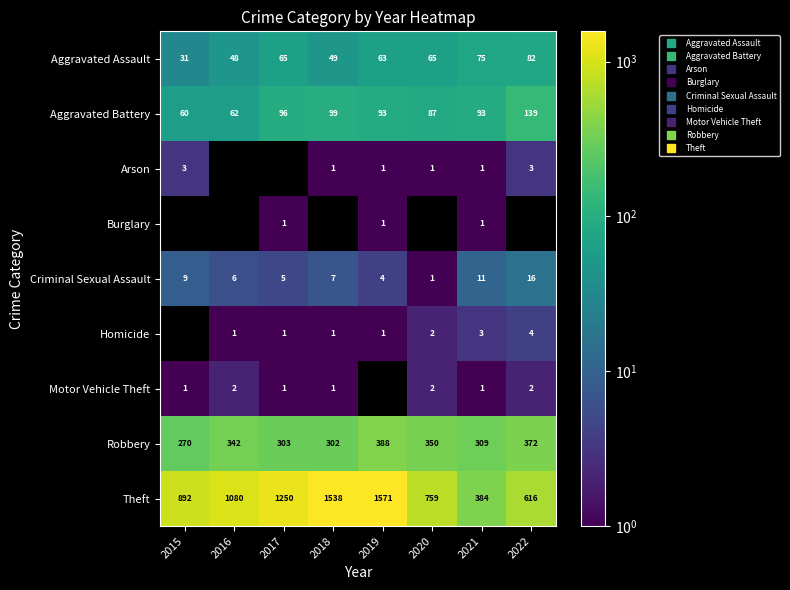

What is the difference between the Criminal Sexual Assault values at 2021 and 2017?

6.0